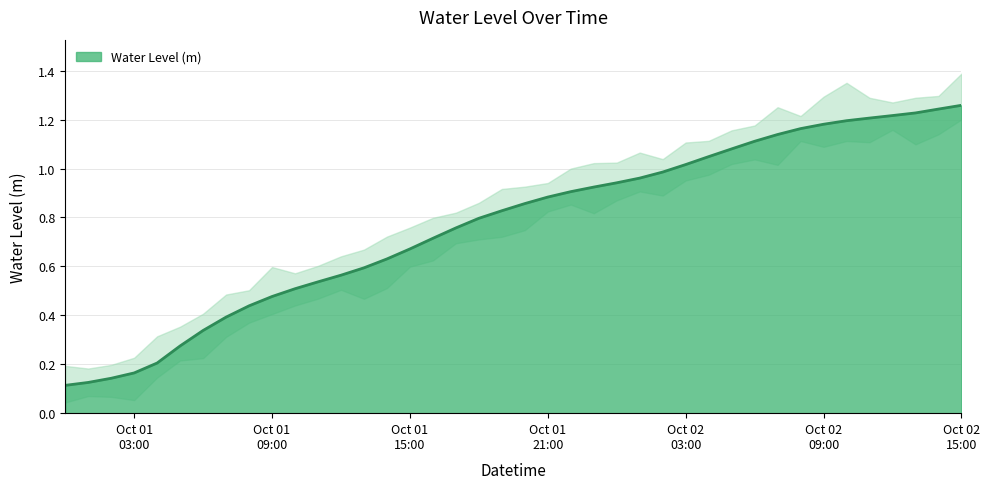

What is the average value?

0.8